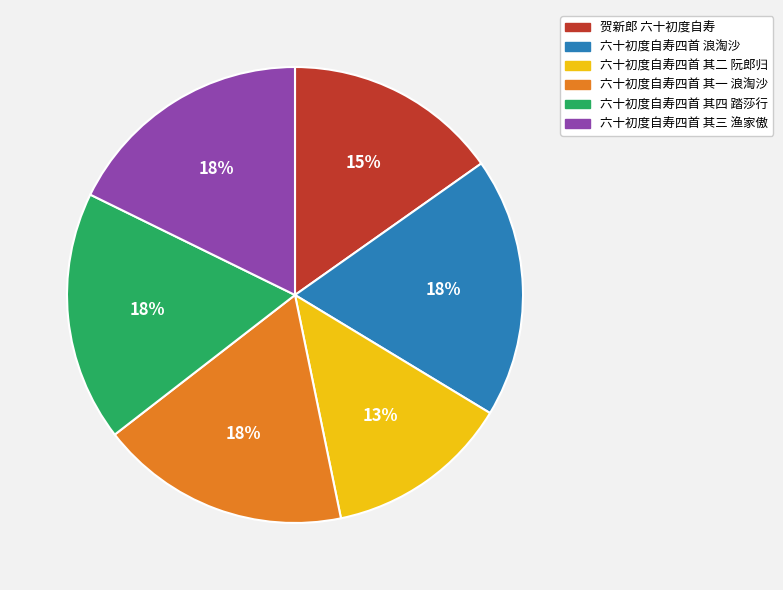

To the nearest percent, what is the average slice percentage?

17%